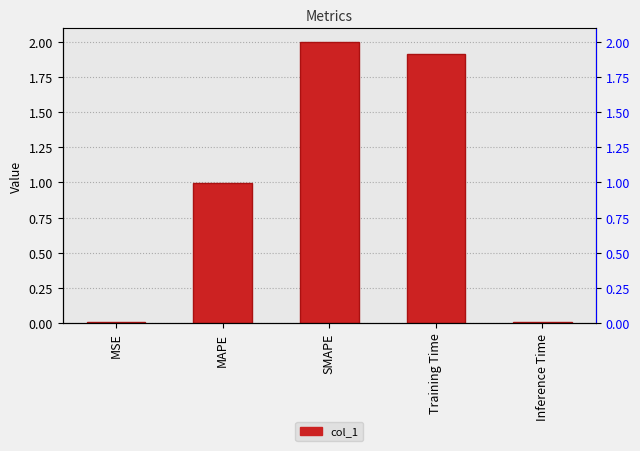

The value at SMAPE is 3.4. True or false?

False